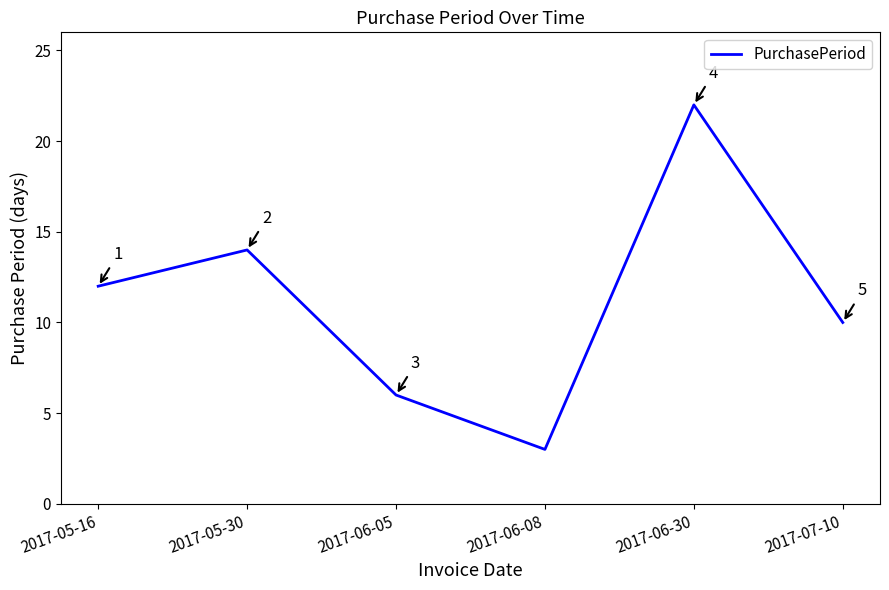

True or false: there are more than 2 points higher than both neighbors.

False